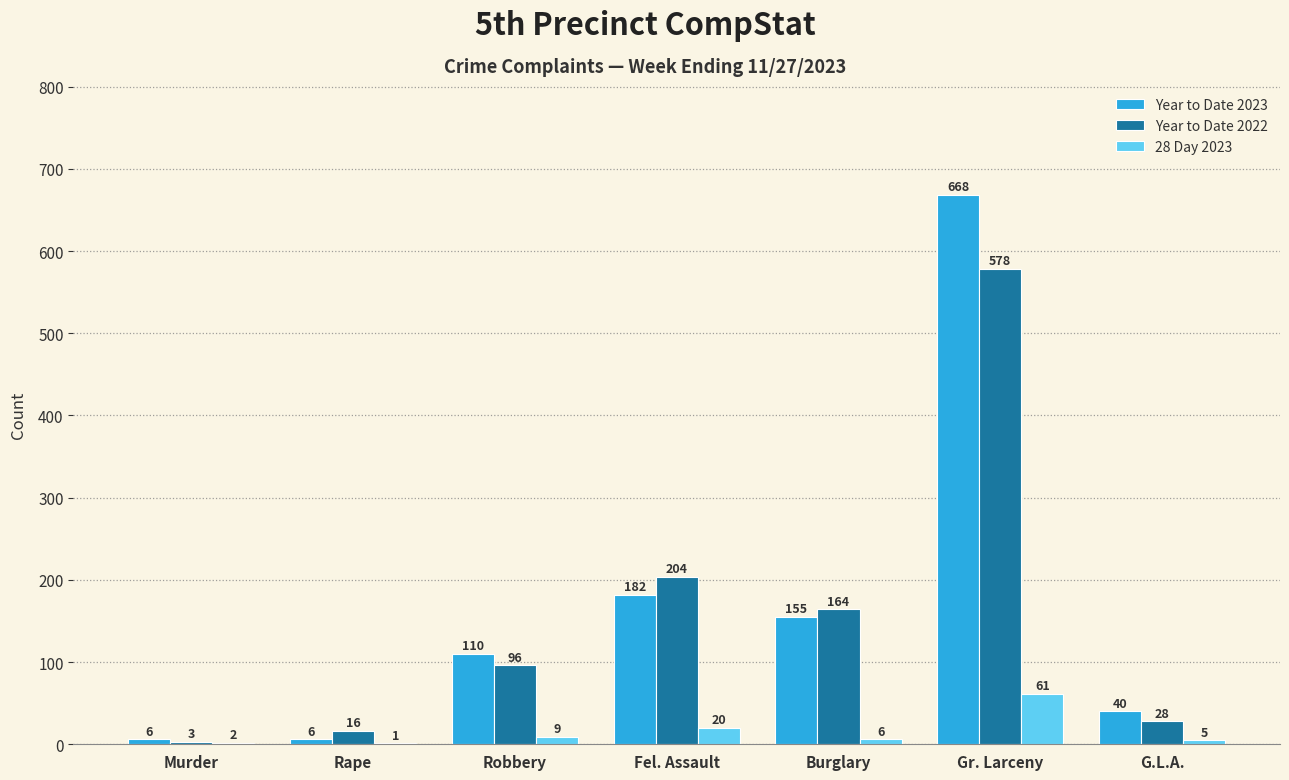

Is the value of 28 Day 2023 at Fel. Assault greater than the value of Year to Date 2022 at Robbery?

No